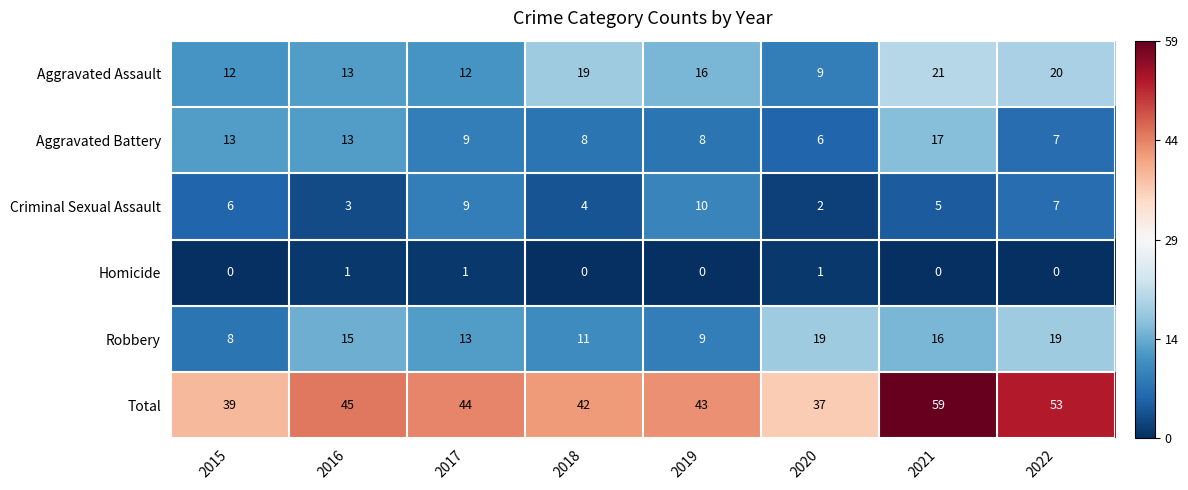

List the series in order of their peak value, highest first.

Total, Aggravated Assault, Robbery, Aggravated Battery, Criminal Sexual Assault, Homicide